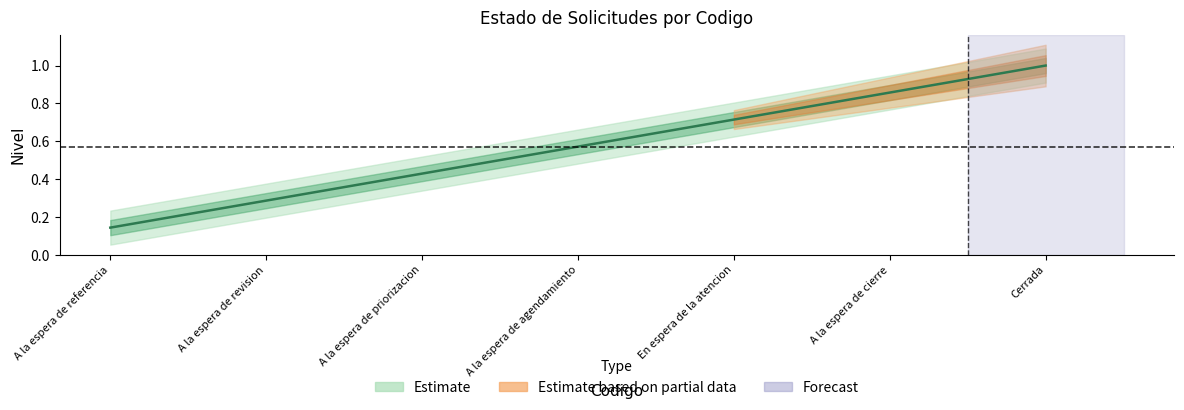

Is it true that the value at A la espera de revision is 0.3?

True